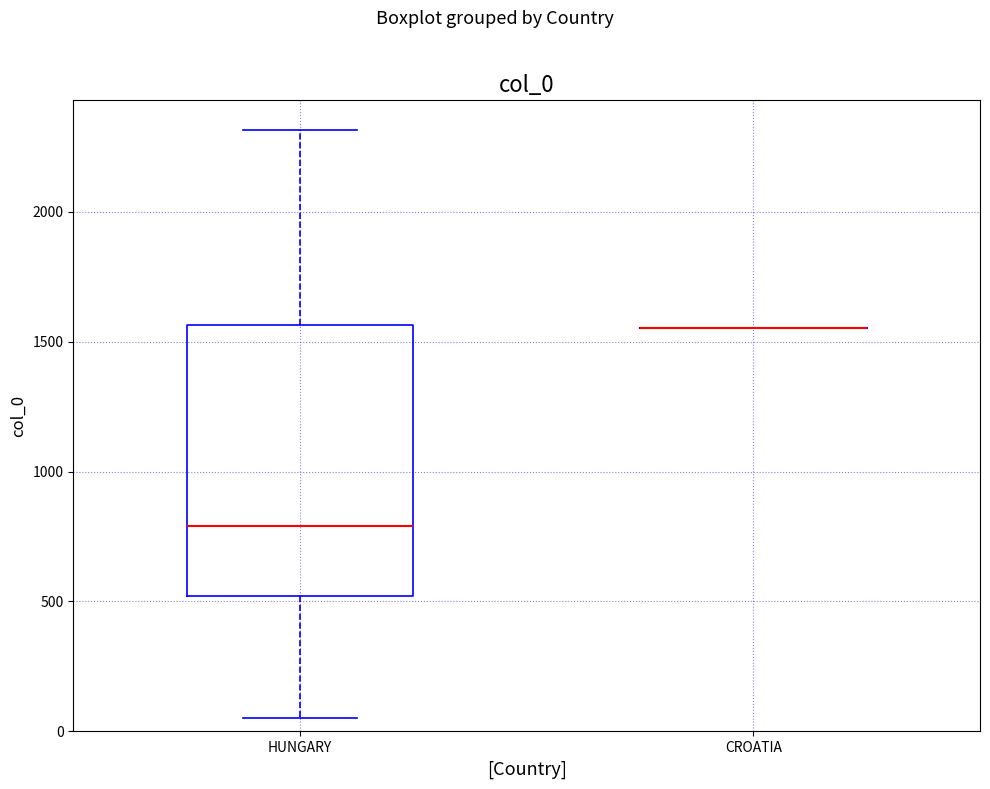

Reading left to right, read every box against the y-axis: the position of its median line, the range the box covers, and the ends of its whiskers. The values are not printed on the chart, so give them approximately, as read against the axis.

HUNGARY: median 800, box 500 to 1550, whiskers 50 to 2300
CROATIA: box collapsed to a line at 1550, whiskers 1550 to 1550